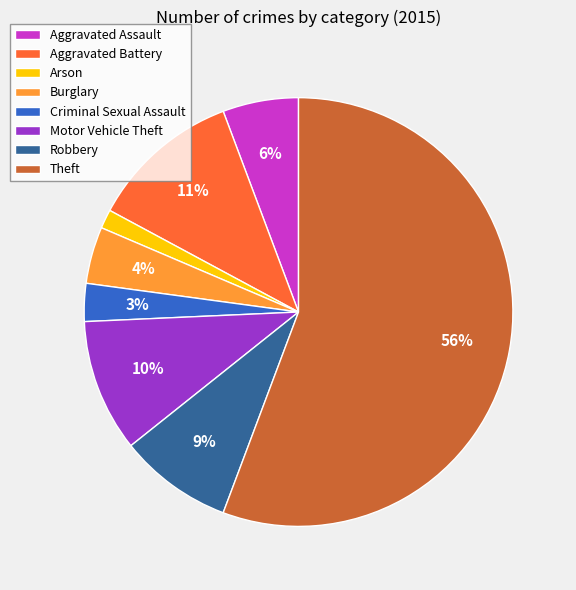

Rank the categories by value from highest to lowest.

Theft, Aggravated Battery, Motor Vehicle Theft, Robbery, Aggravated Assault, Burglary, Criminal Sexual Assault, Arson